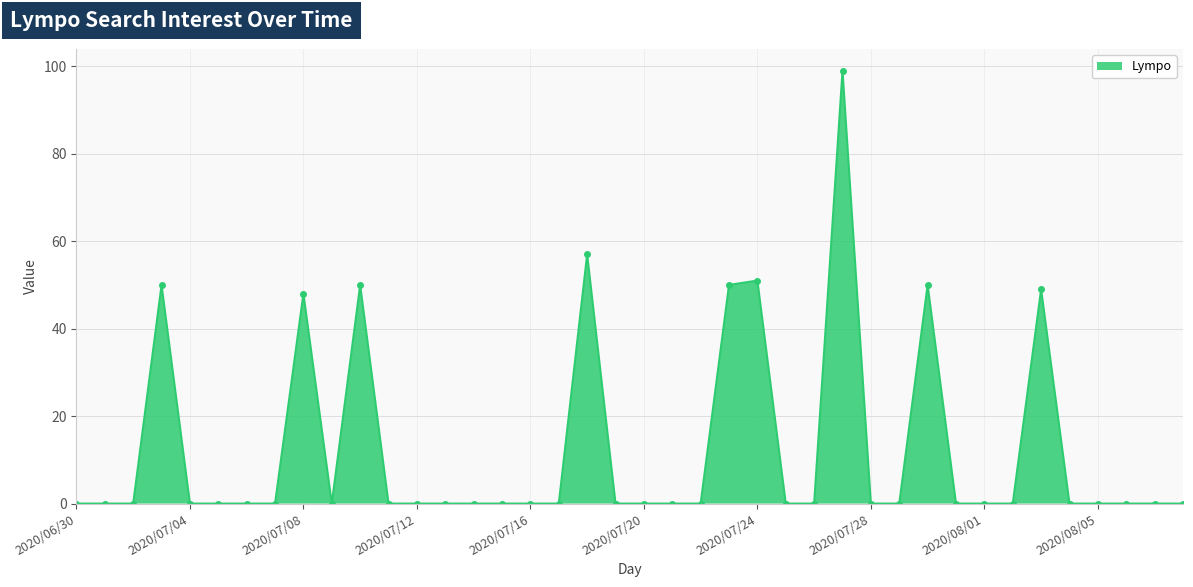

True or false: there are more than 0 points higher than both neighbors.

True